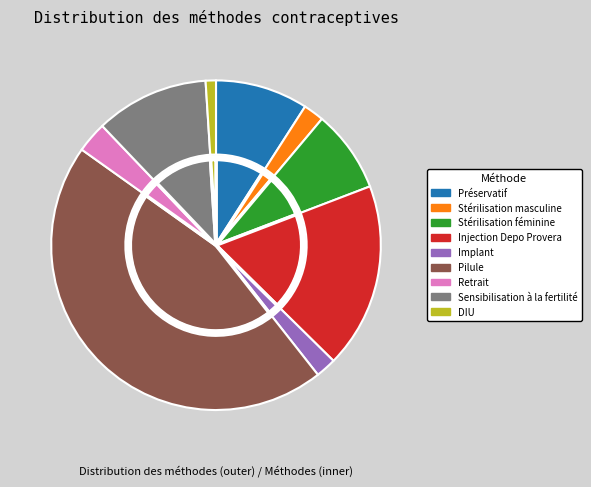

Count the number of slices in the pie.

9